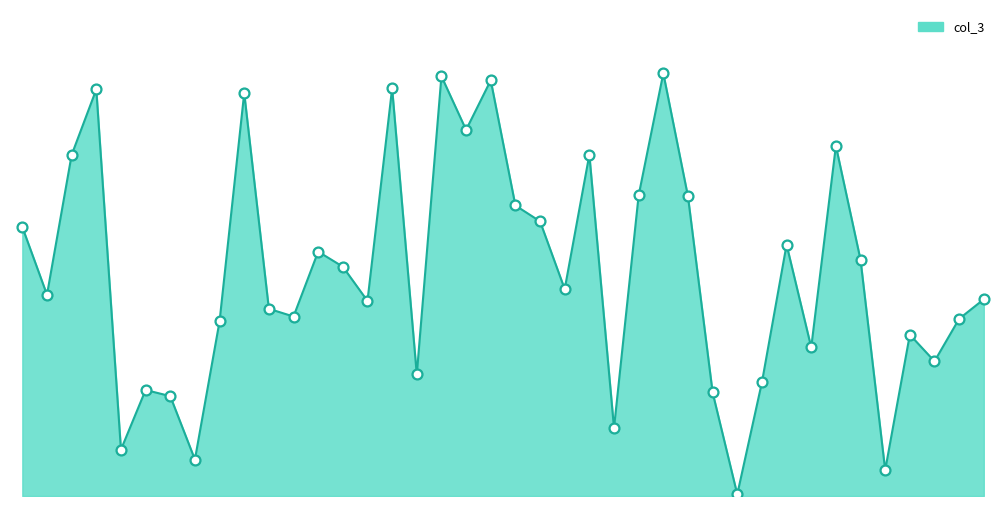

Does the chart have visible grid lines?

No